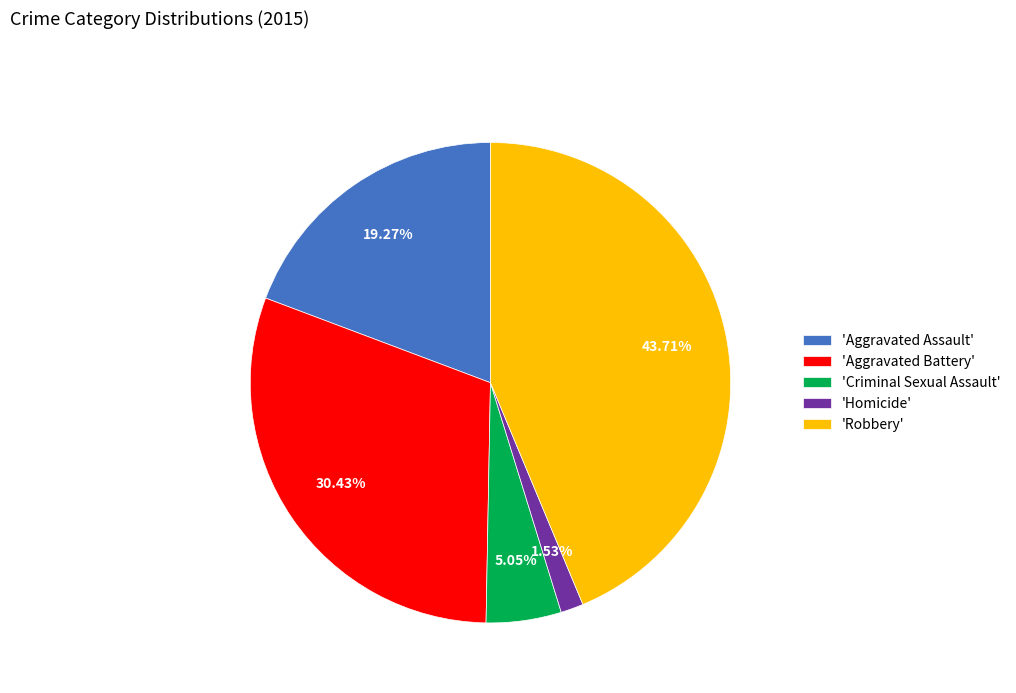

Which category has the biggest portion of the pie?

'Robbery'